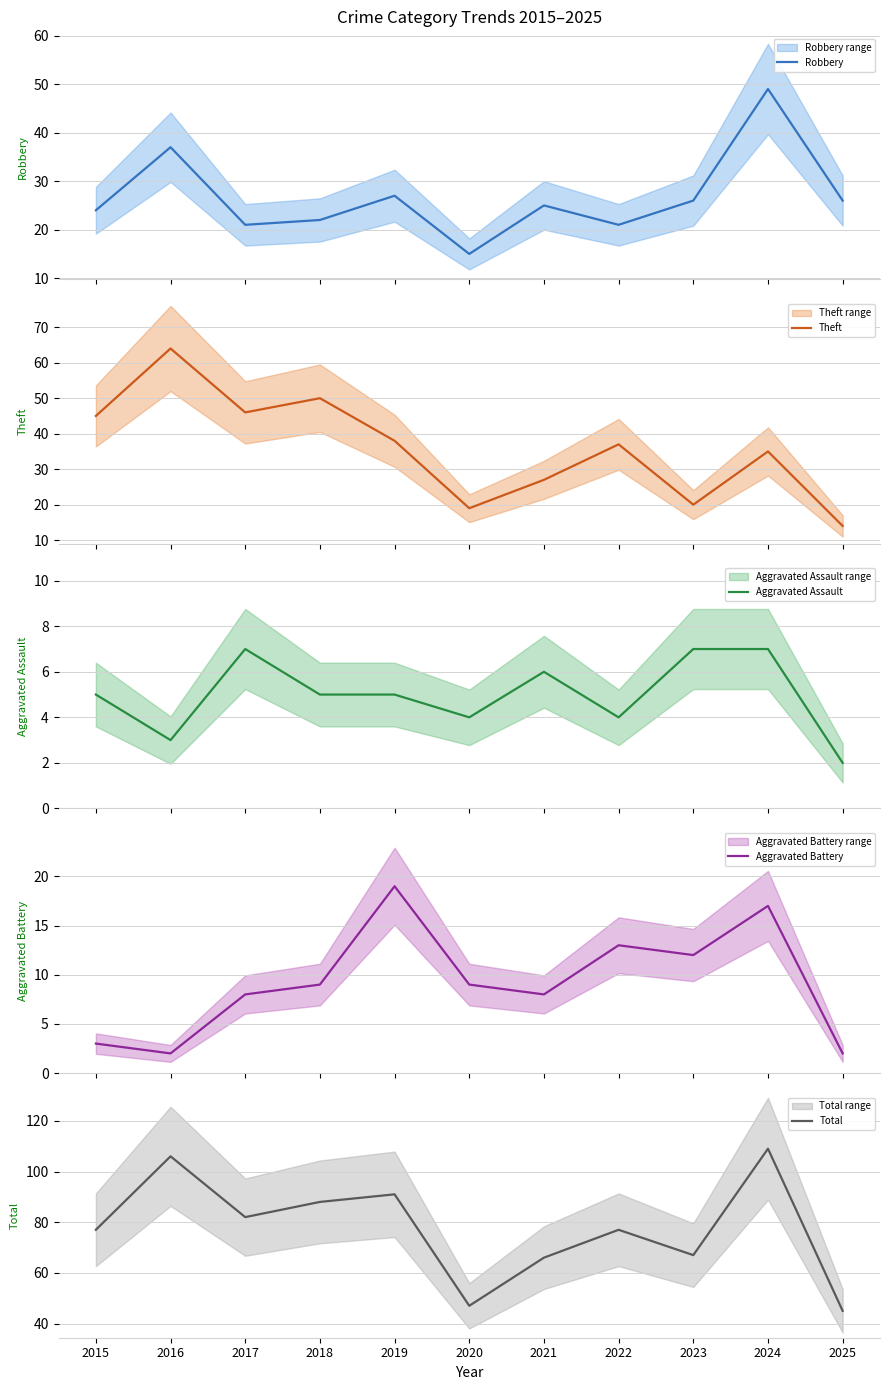

What is the spread (max minus min) of values at 2016?

104